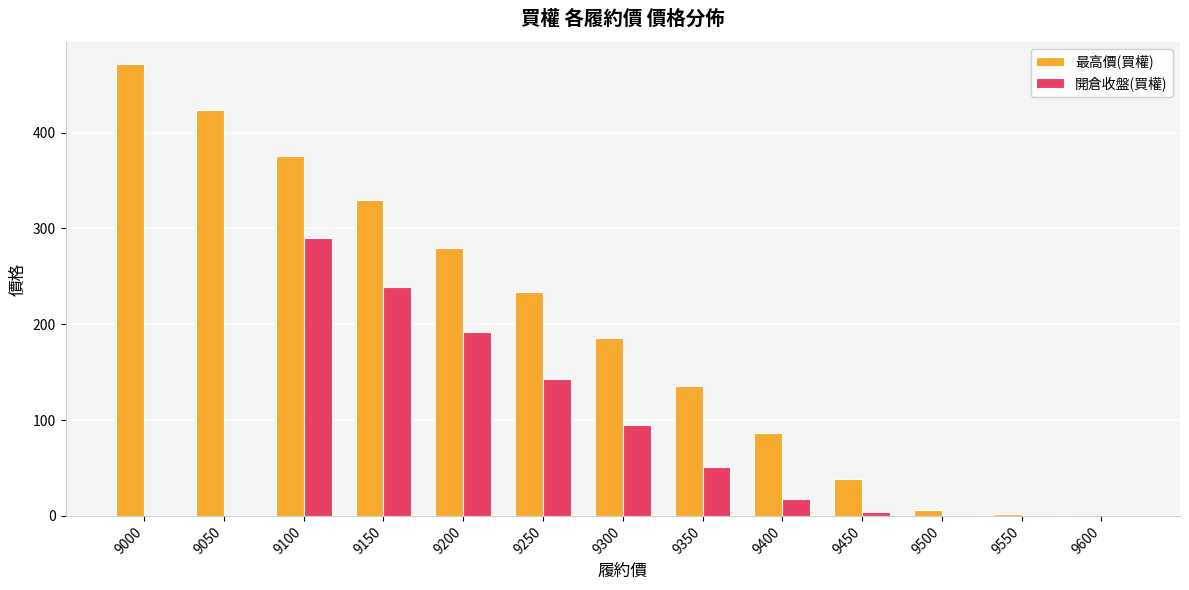

What is the sum of all 開倉收盤(買權) values?

1033.5